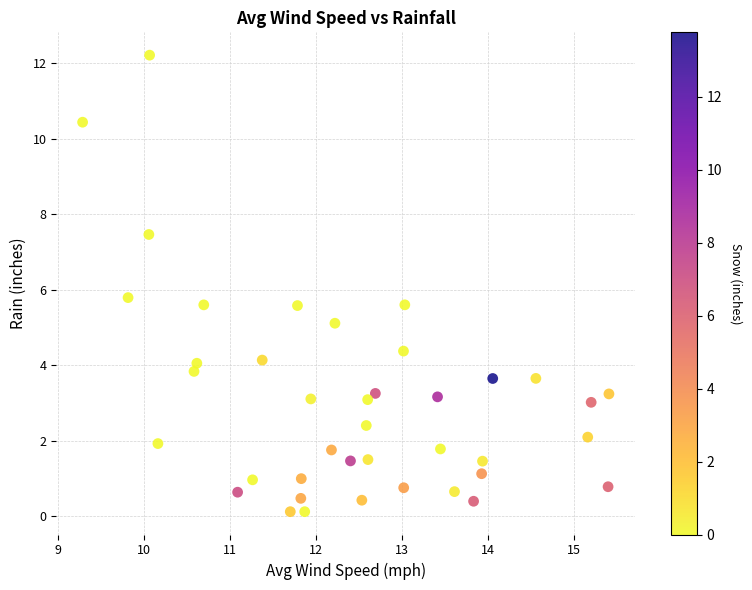

What Y value in the scatter plot is closest to 6?

5.8